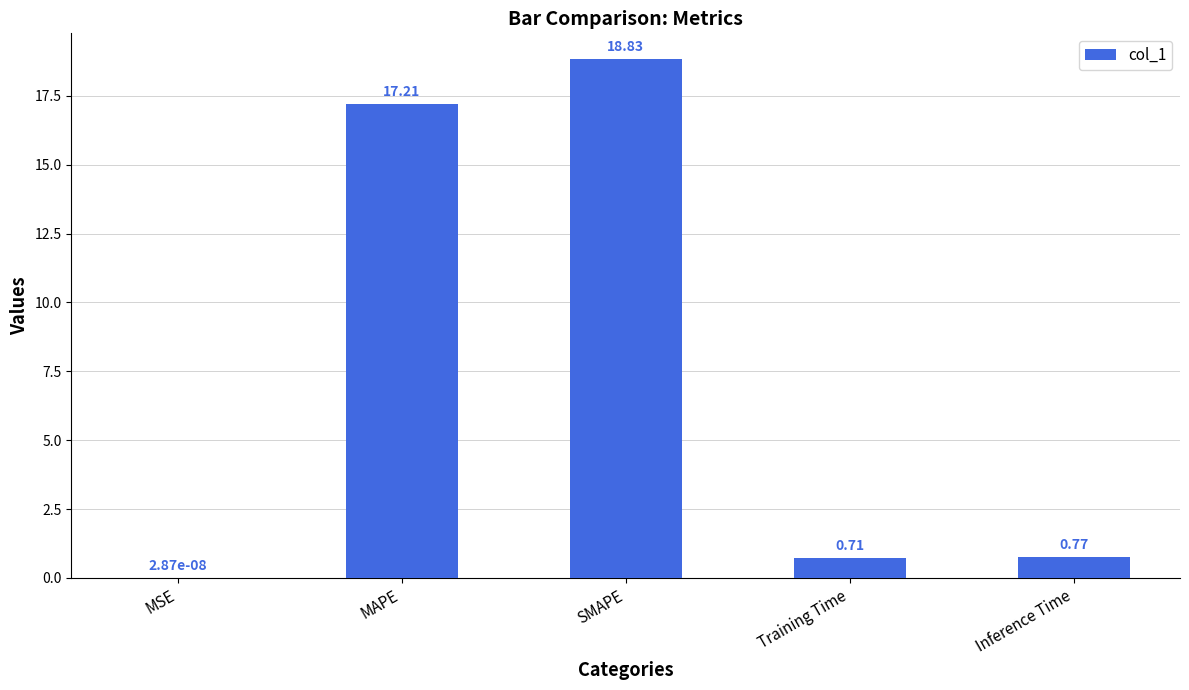

What is the sum of all values?

37.5